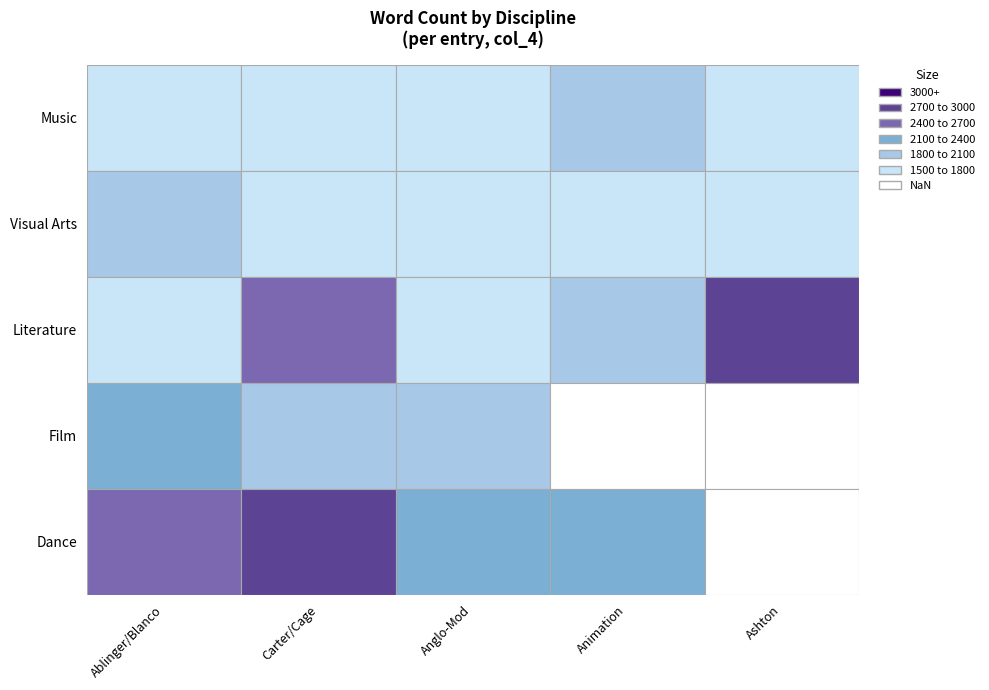

How many Visual Arts values are between 1500 and 1600?

4